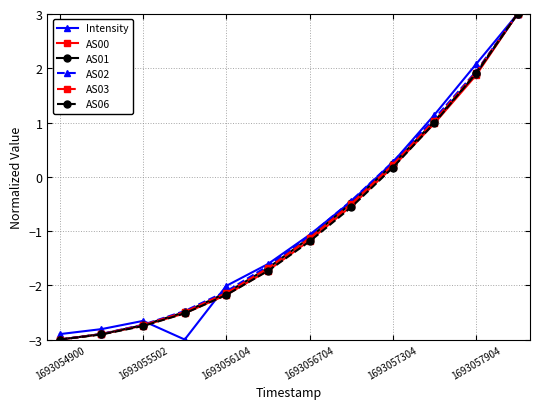

What is the value of the AS06 point at the 3rd from the left?

-2.8